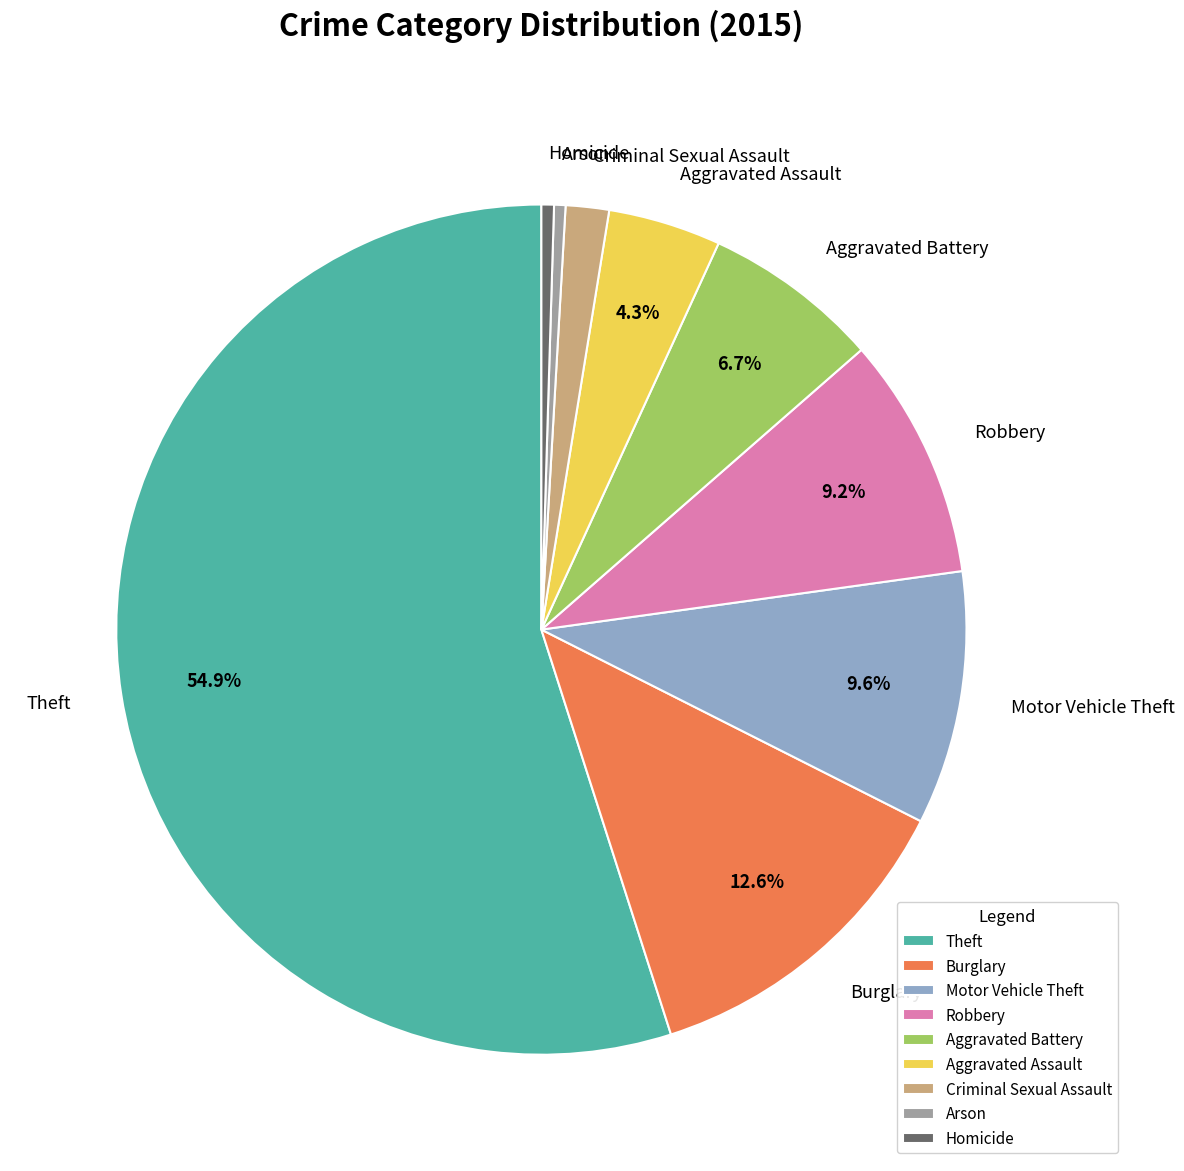

What percentage is NOT represented by Aggravated Battery?

93.3%